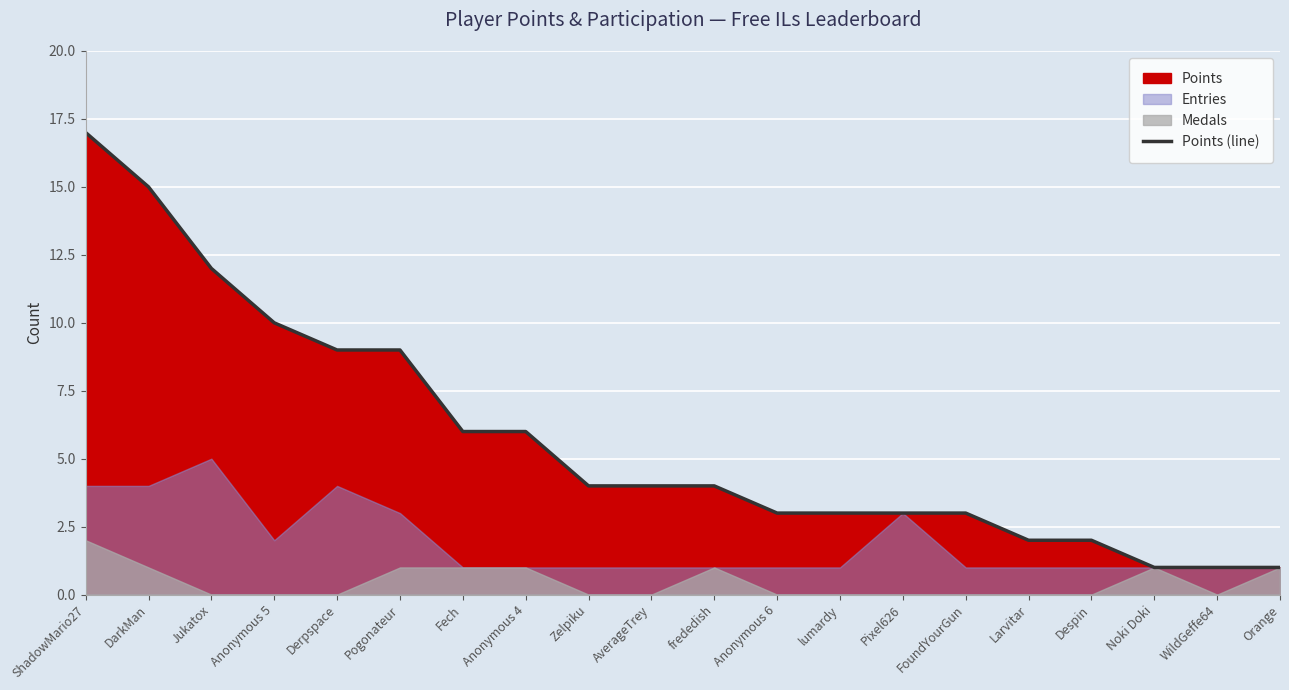

What is the sum of the values at AverageTrey and Anonymous 5?

14